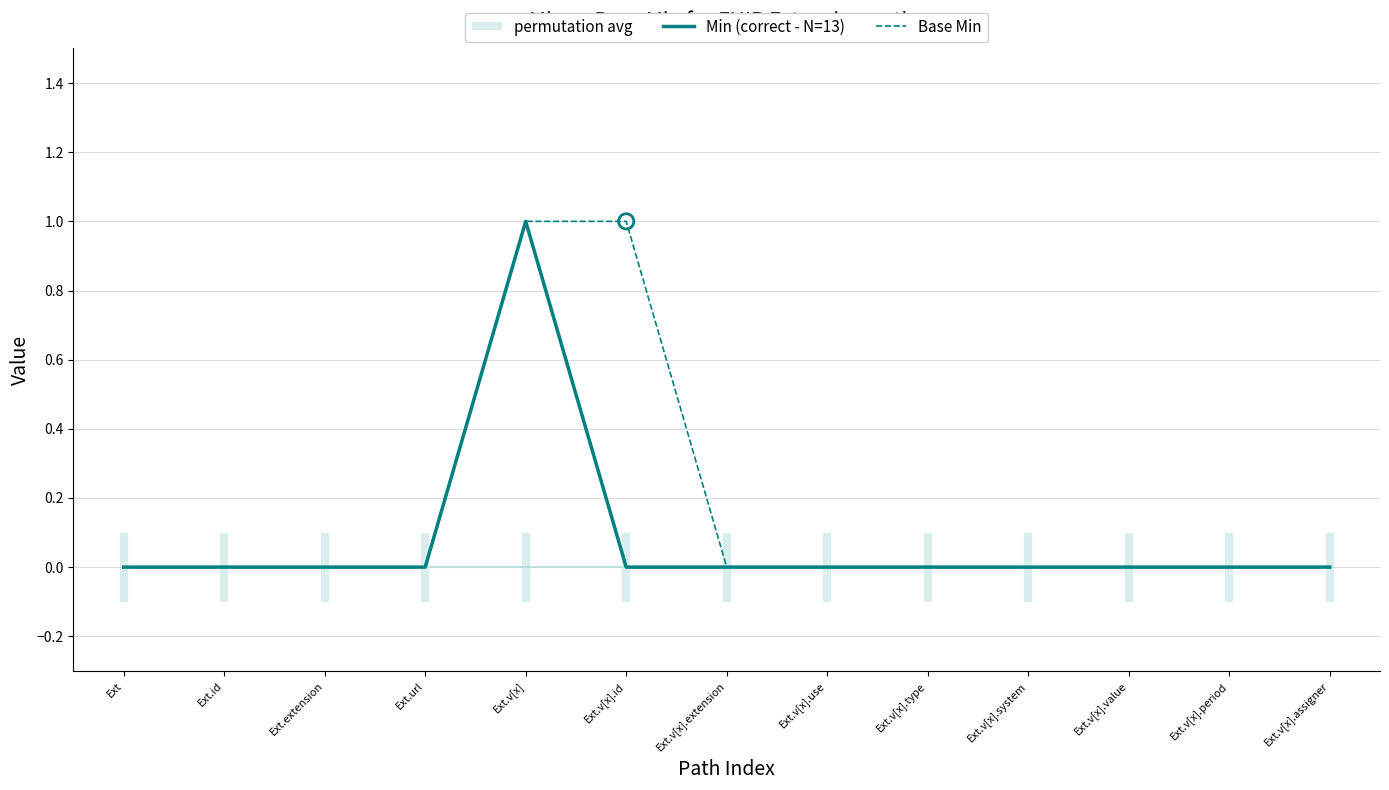

True or false: Min (correct - N=13) has a value of 0 at Ext.

True